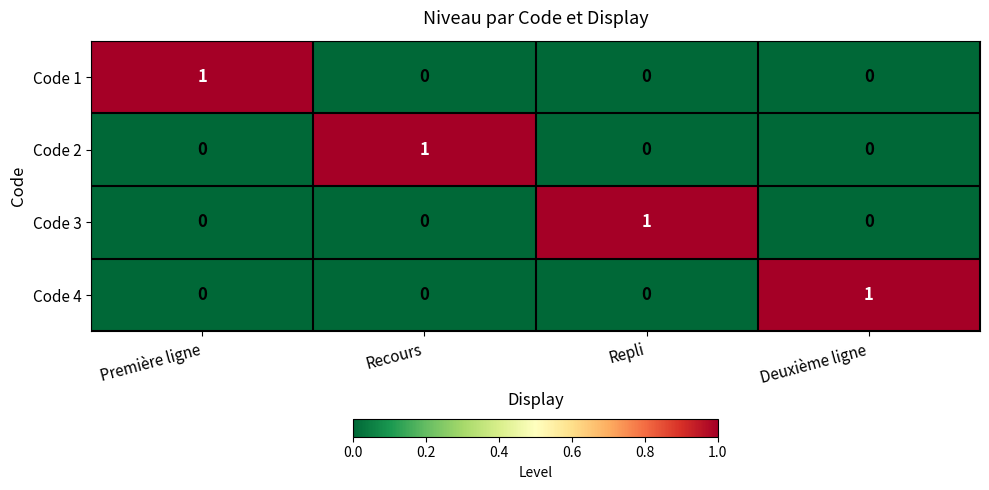

At how many categories does at least one series exceed 0?

4